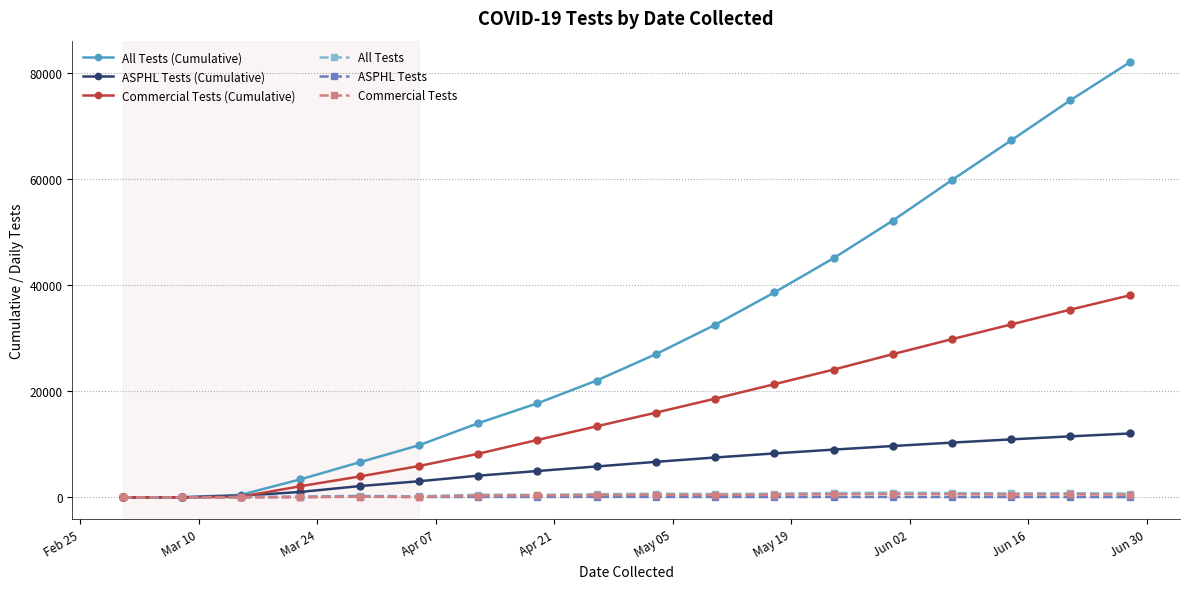

Which series has the widest spread of values?

All Tests (Cumulative)